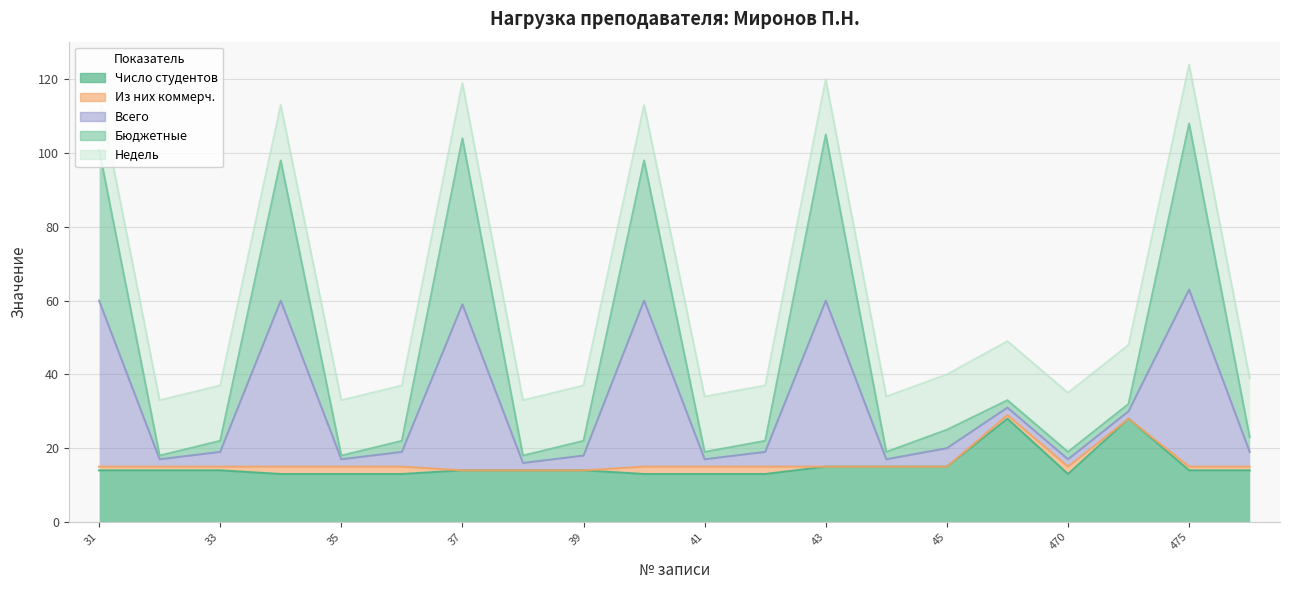

Which series has the widest spread of values?

Бюджетные